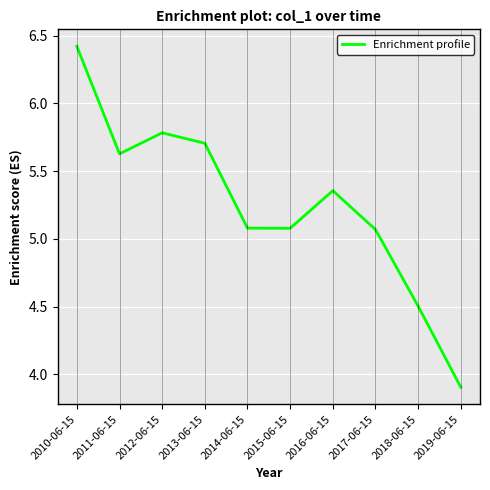

How many values exceed 5?

8